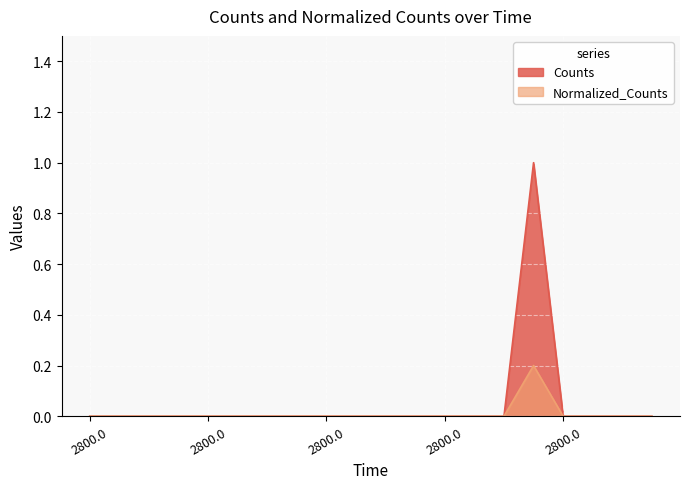

True or false: Normalized_Counts and Counts intersect in this chart.

False